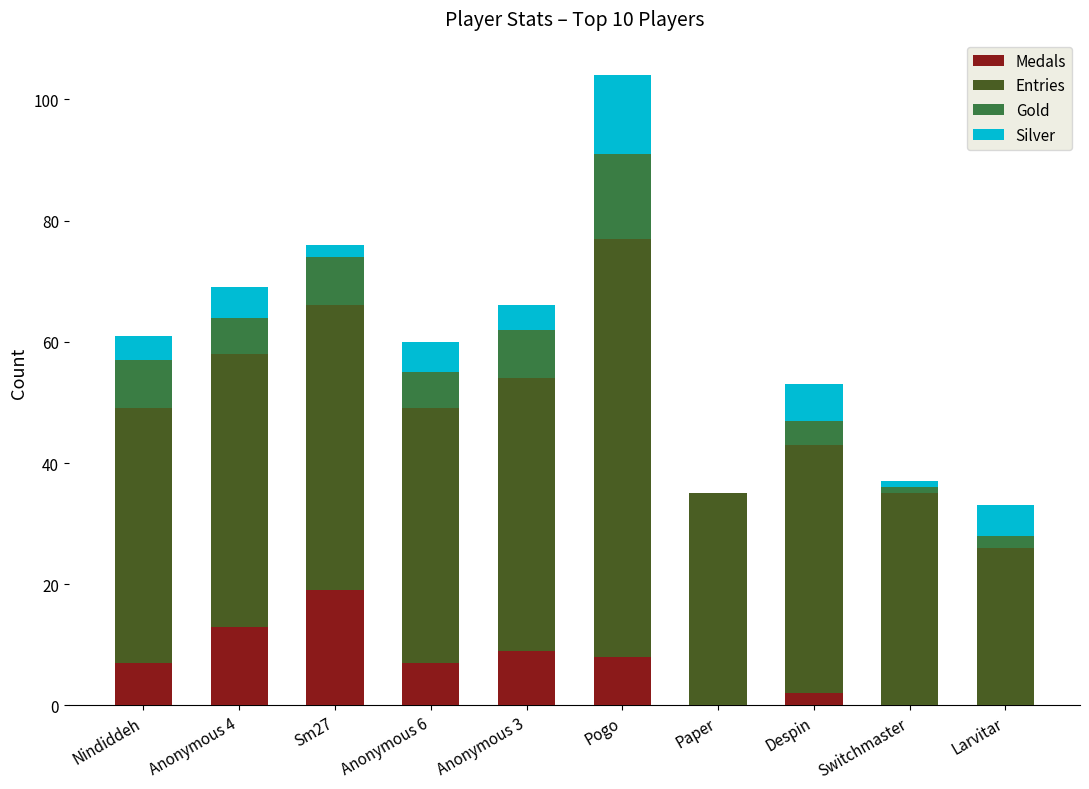

Which category has the highest value in the Medals series?

Sm27